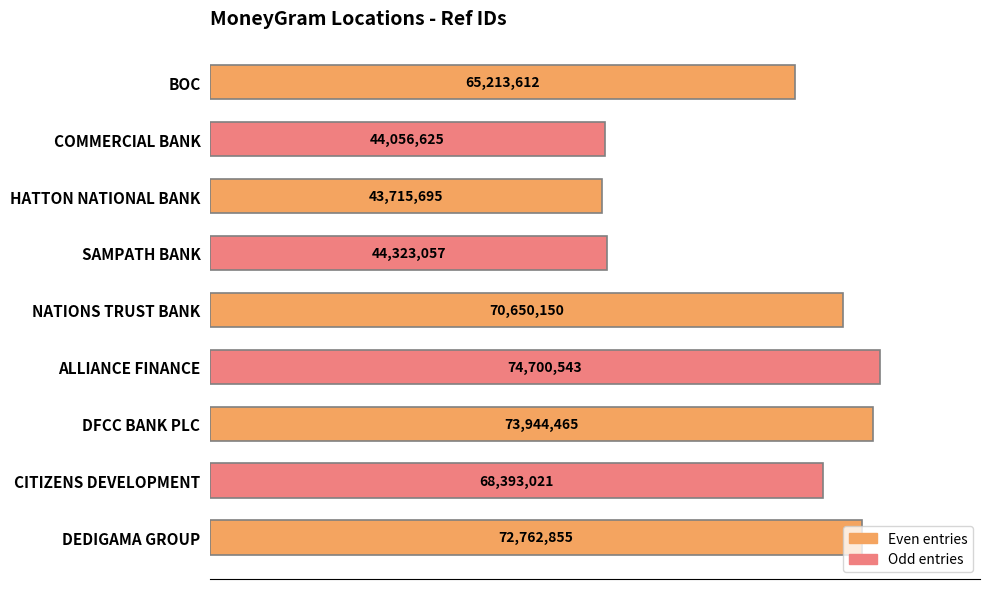

How many bars are there in total?

9